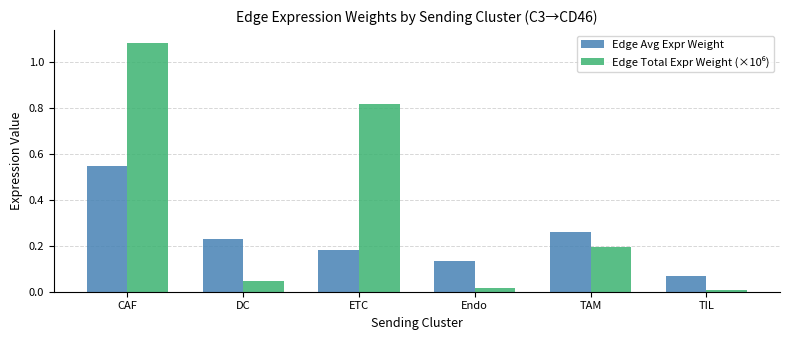

List the labels in order of Edge Avg Expr Weight value, smallest first.

TIL, Endo, ETC, DC, TAM, CAF